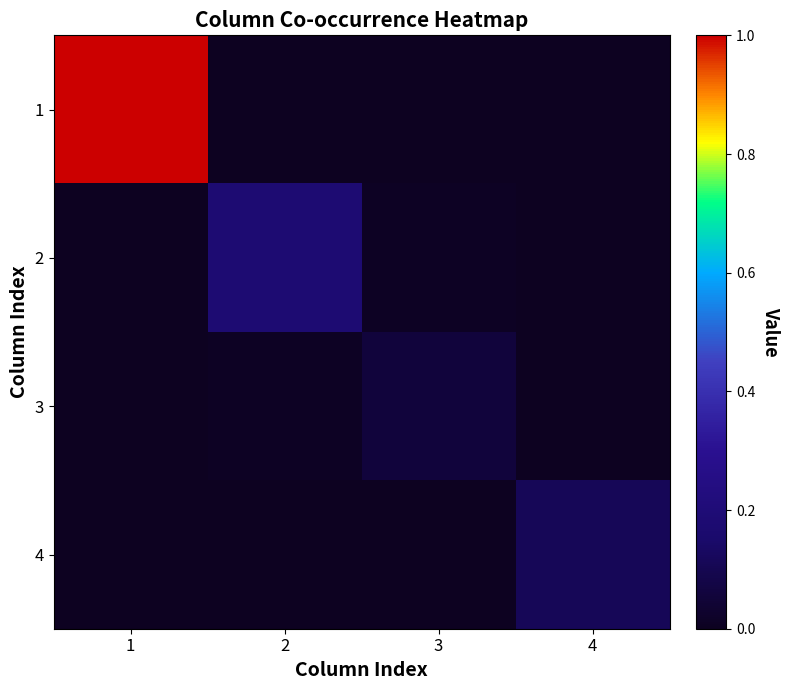

At how many categories does at least one series exceed 0?

4